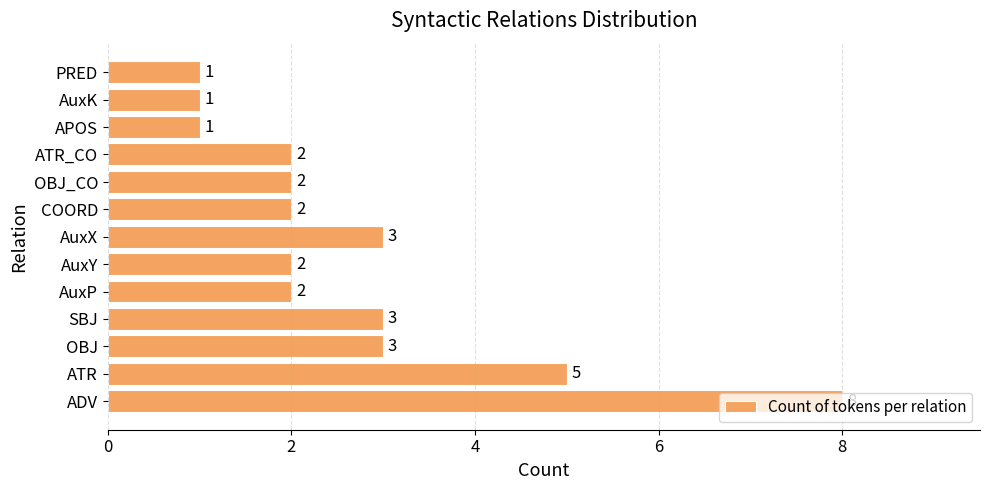

Is it true that the value at COORD is 1?

False